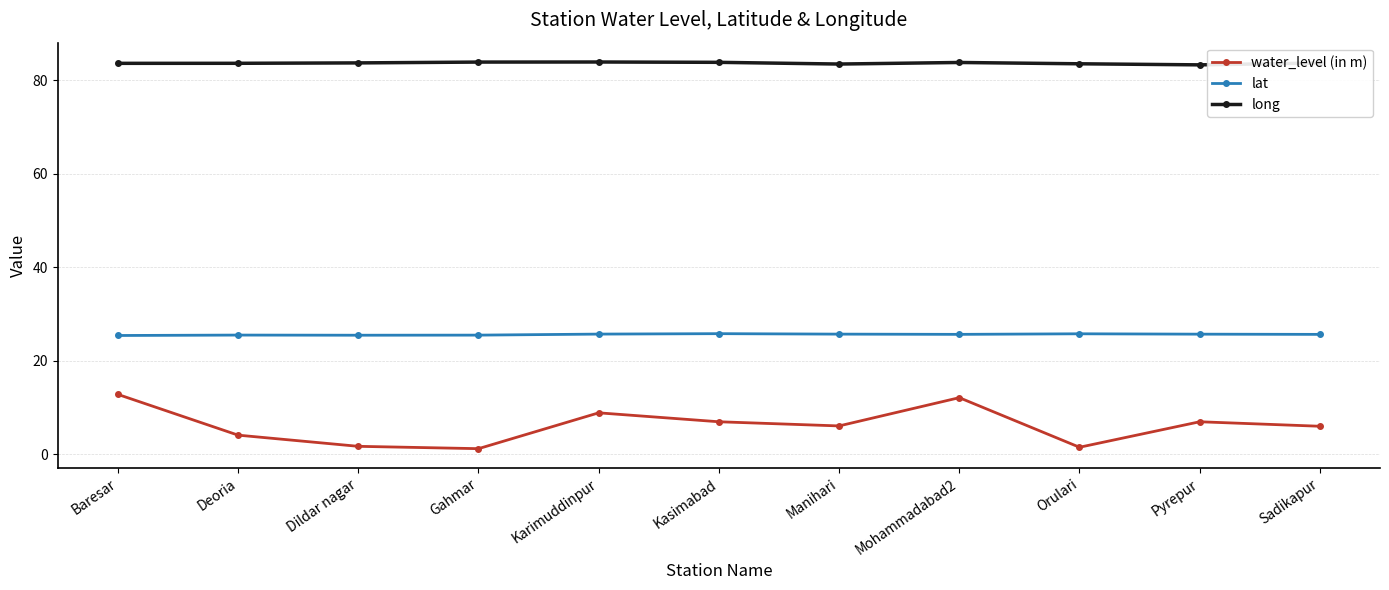

What is the approximate value of water_level (in m) at Deoria?

4.1